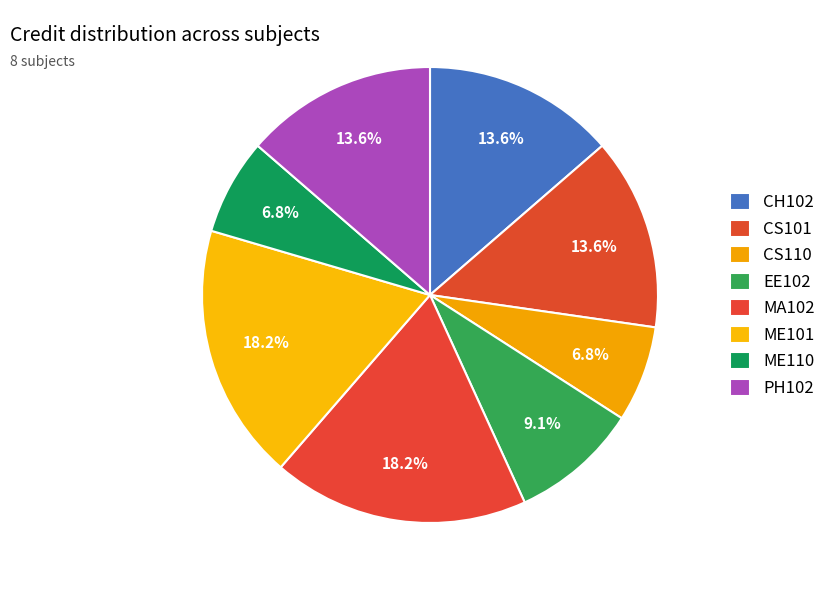

How many slices are in this pie chart?

8